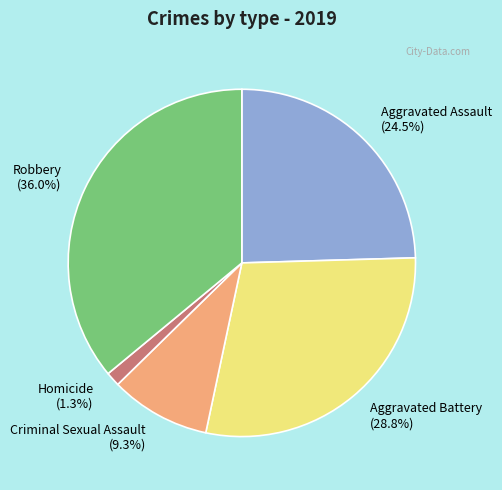

Is the sum of Robbery and Criminal Sexual Assault greater than half?

No